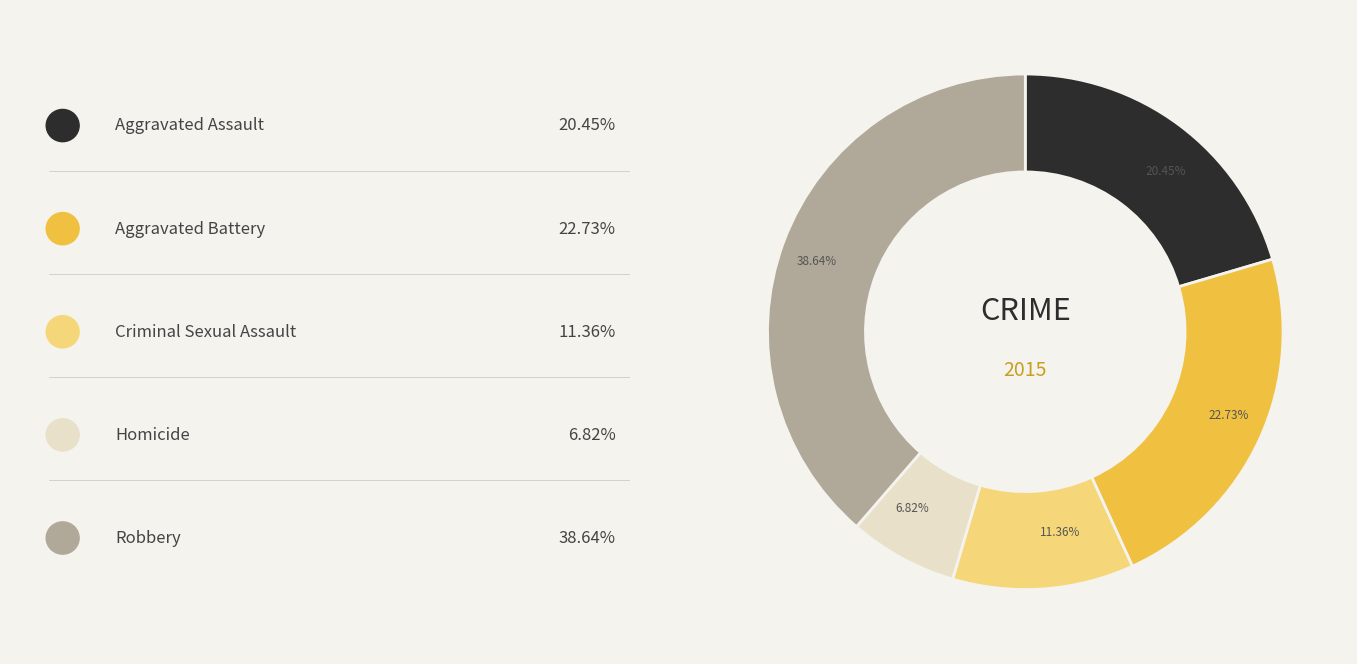

Does any single category account for the majority?

No